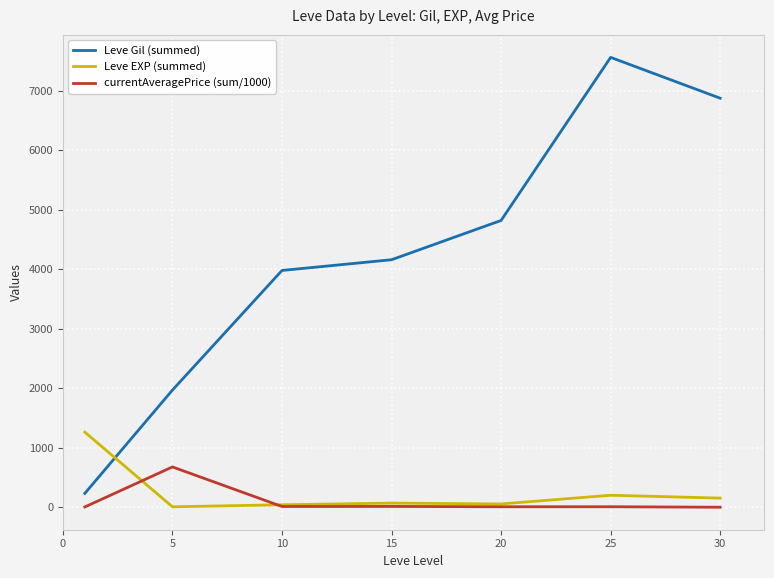

What are all the series names shown in the legend?

Leve Gil (summed), Leve EXP (summed), currentAveragePrice (sum/1000)